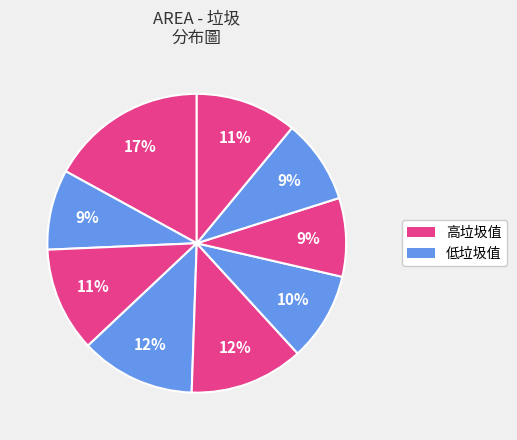

Count the number of slices in the pie.

9